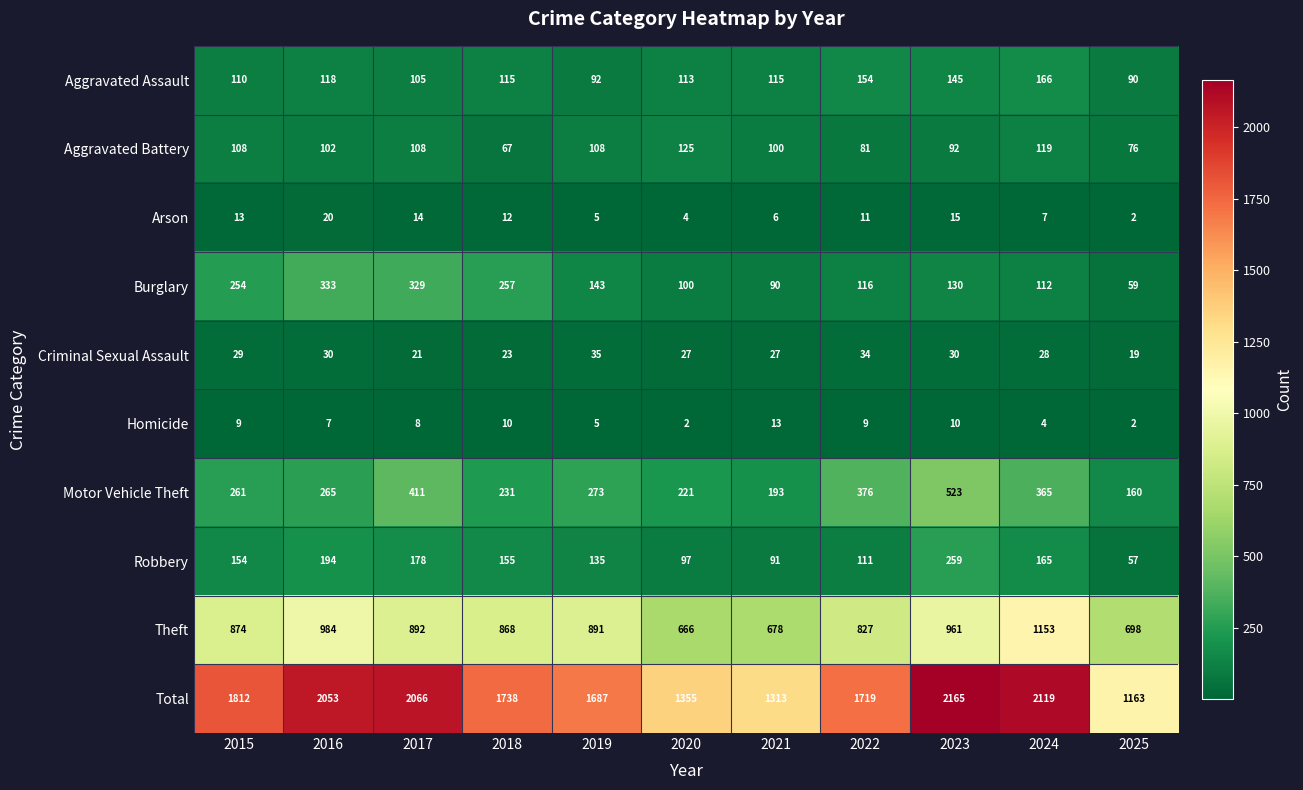

At which label does Aggravated Assault first exceed 115?

2016